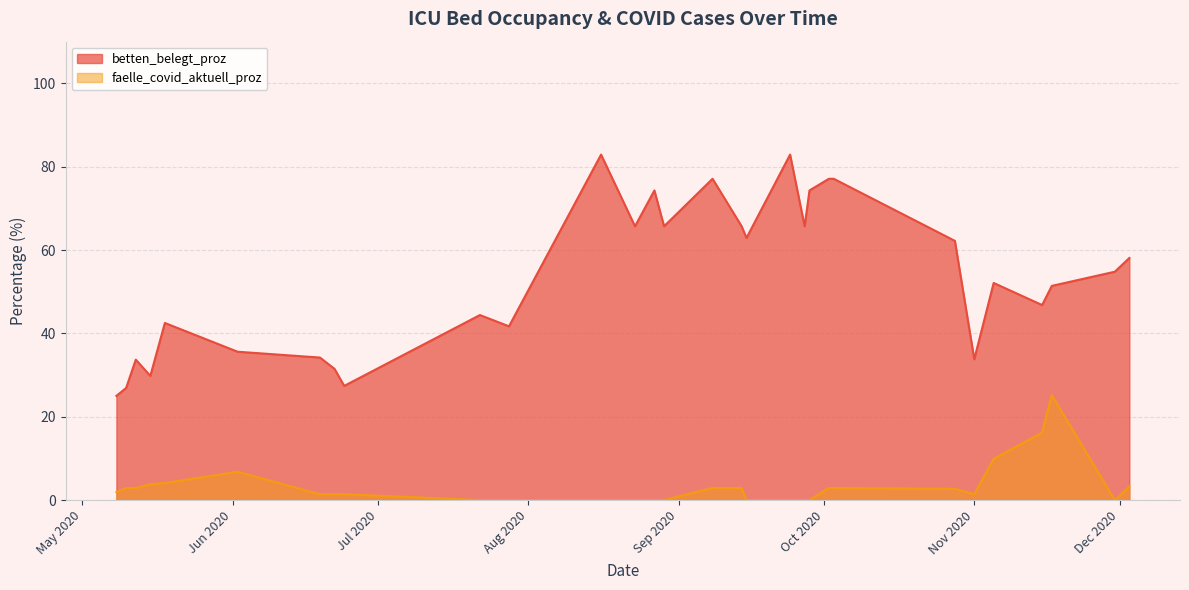

What is the difference between the faelle_covid_aktuell_proz values at 7 and 9?

6.8